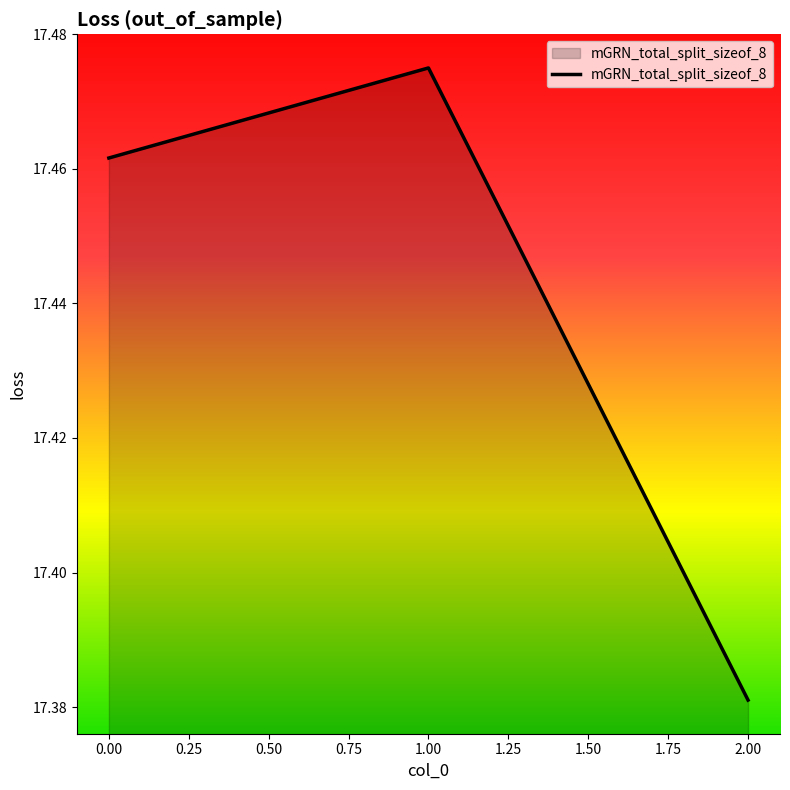

Which label corresponds to the smallest value in the chart?

2.00